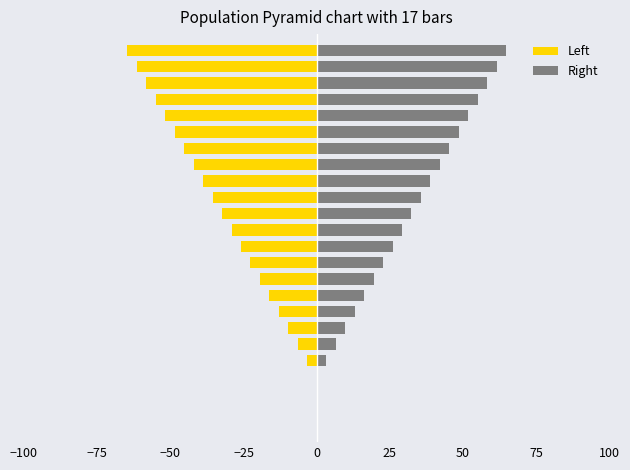

Is the value of Right at 10 greater than the value of Left at 100?

Yes